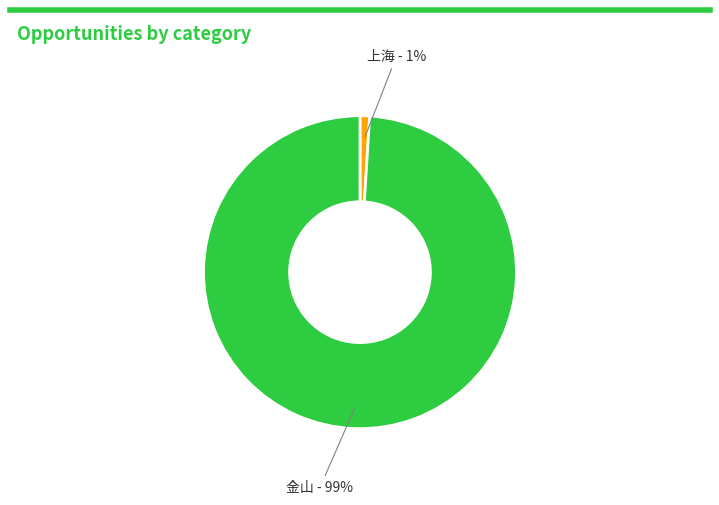

Does any single category account for the majority?

Yes